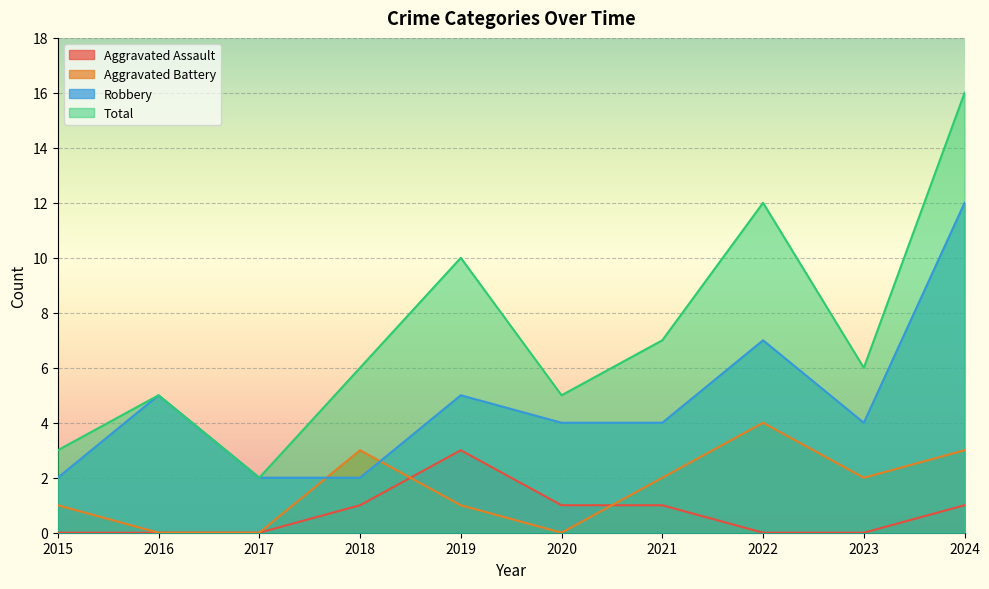

What is the difference between the maximum and second lowest values in the Robbery series?

10